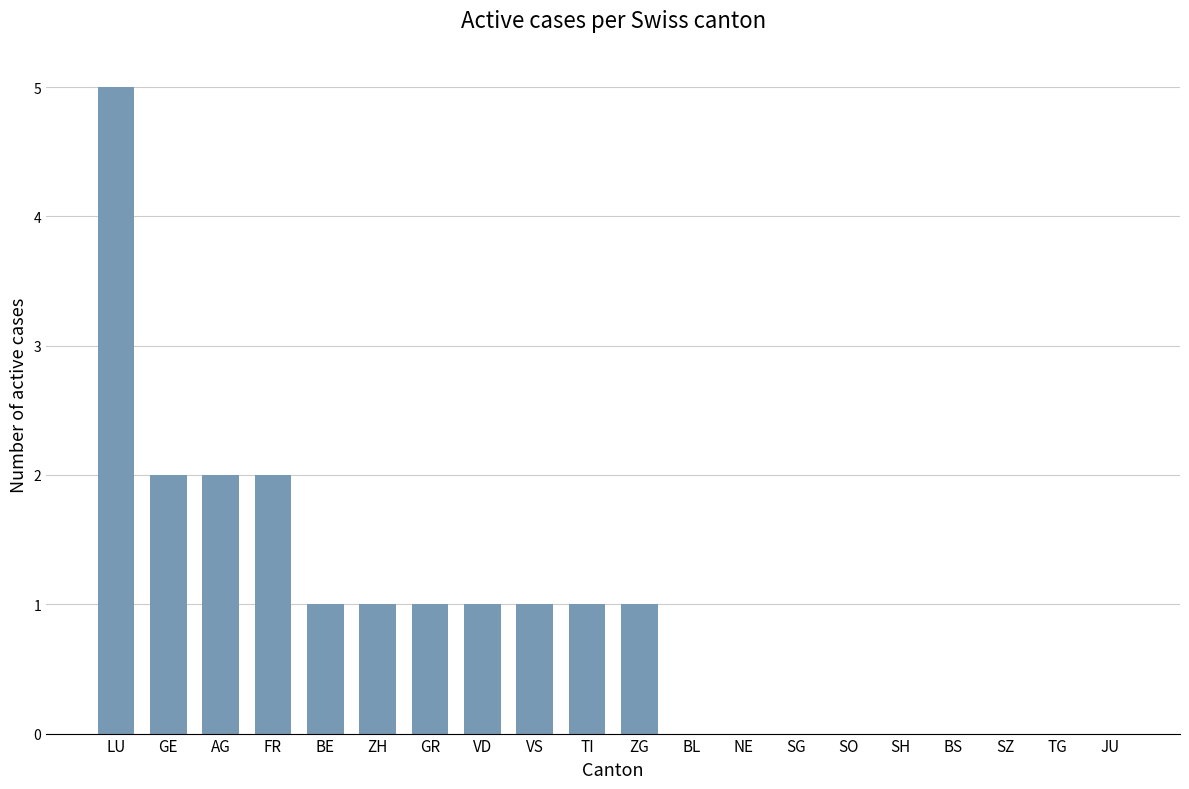

Which label corresponds to the largest value in the chart?

LU